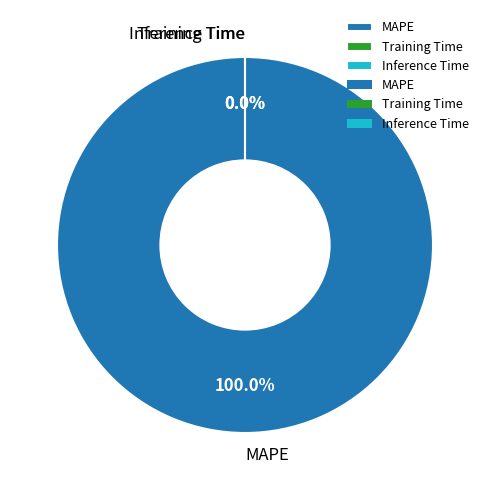

To the nearest percent, what percentage of the pie is MAPE?

100%